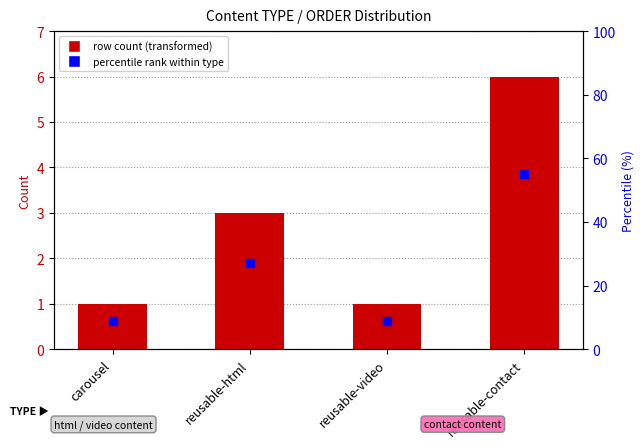

Which series reaches the maximum Y coordinate?

percentile rank